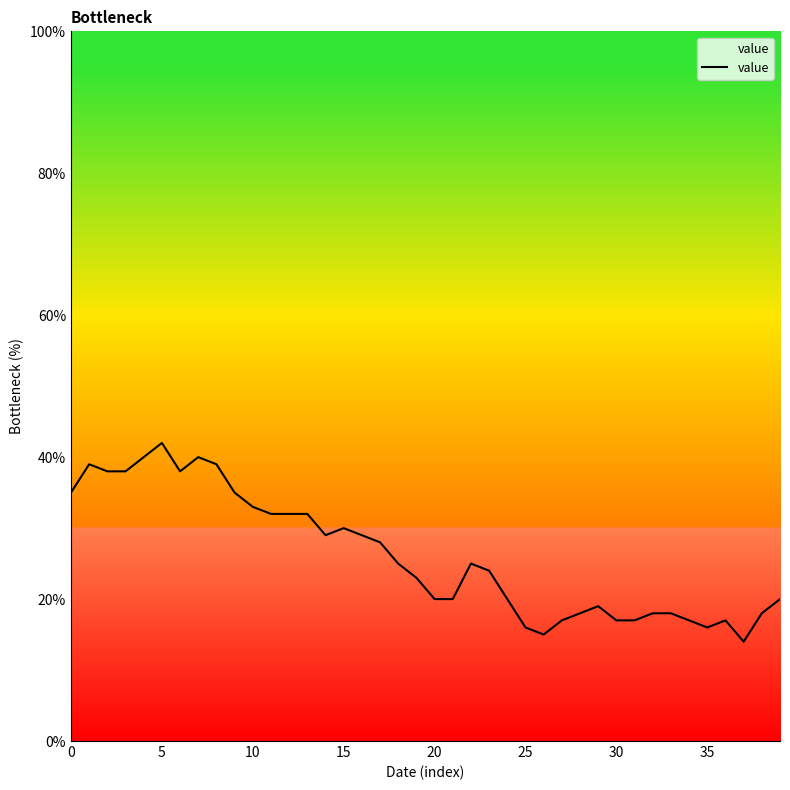

What is the minimum value shown in the chart?

14